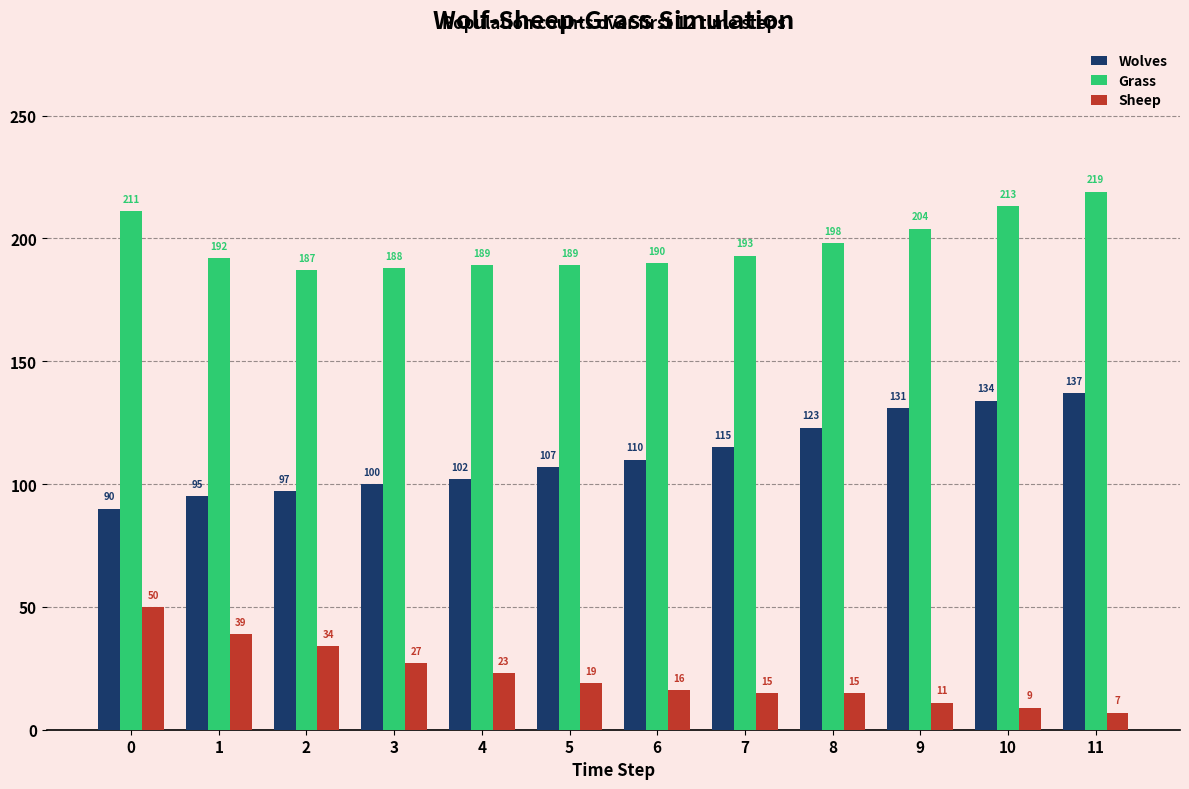

What is the total value across all series at 11?

363